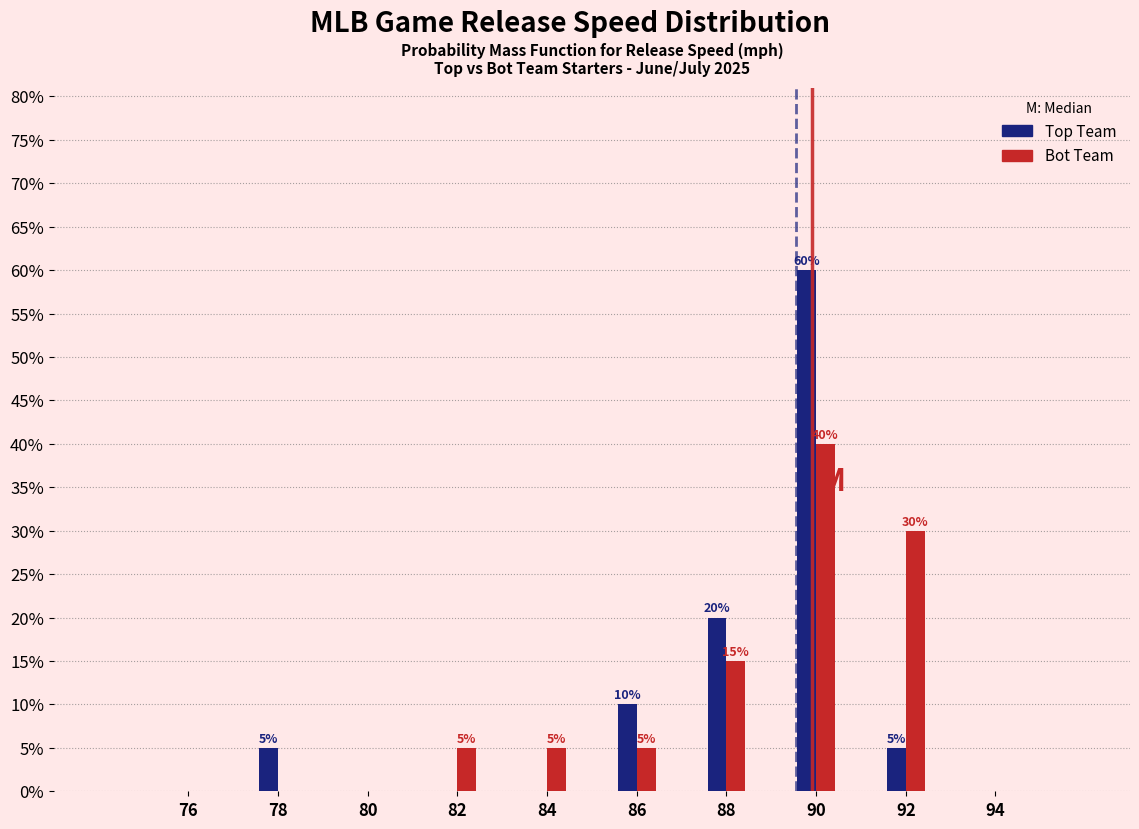

In the Bot Team series, which range on the x-axis has the tallest bar?

89 to 91